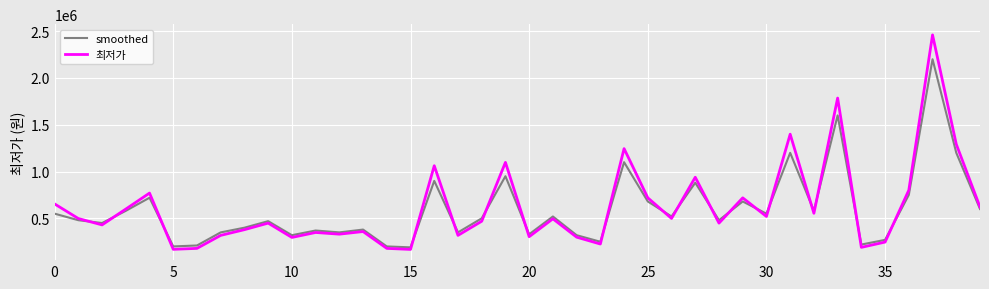

Which series has the largest range (max minus min)?

최저가